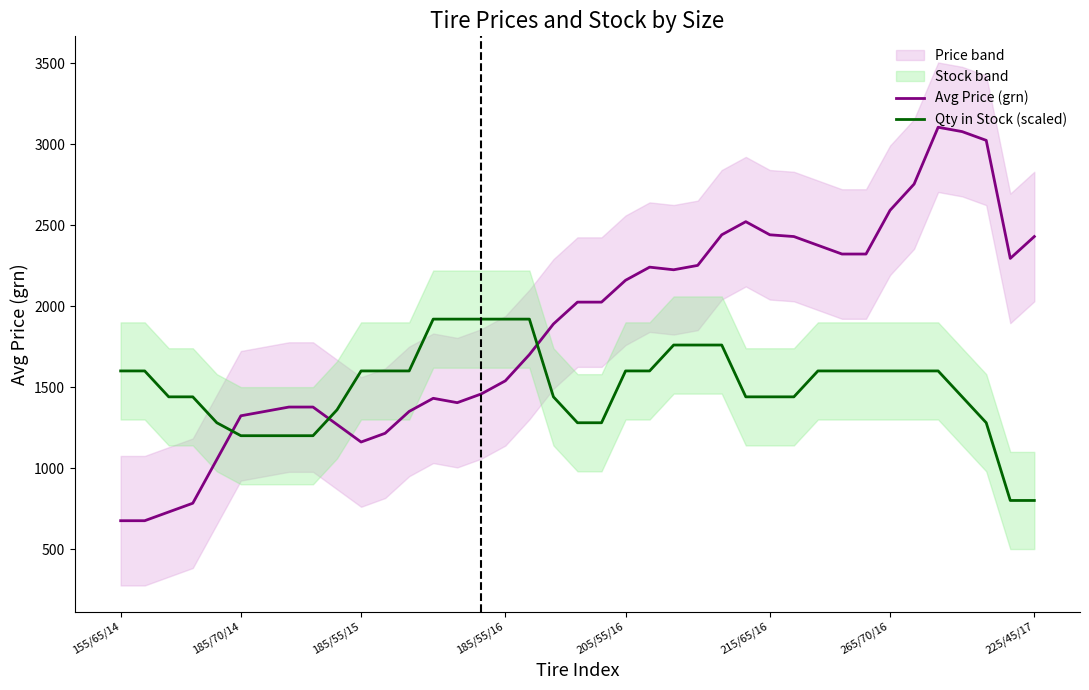

List the series in order of their peak value, highest first.

Avg Price (grn), Qty in Stock (scaled)